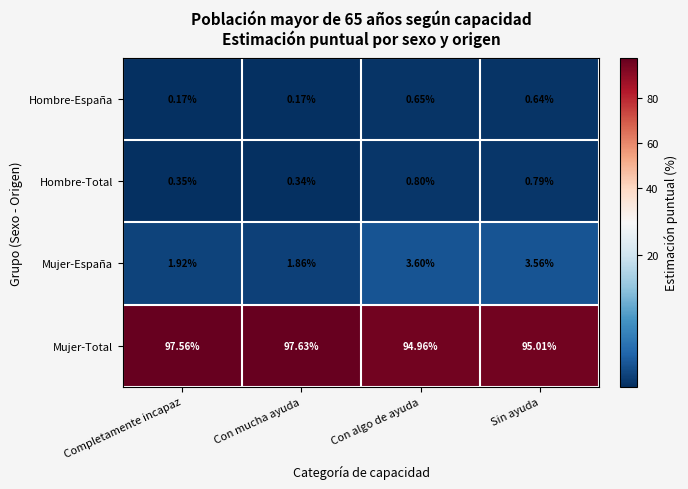

Which category has the lowest value in the Hombre-Total series?

Con mucha ayuda